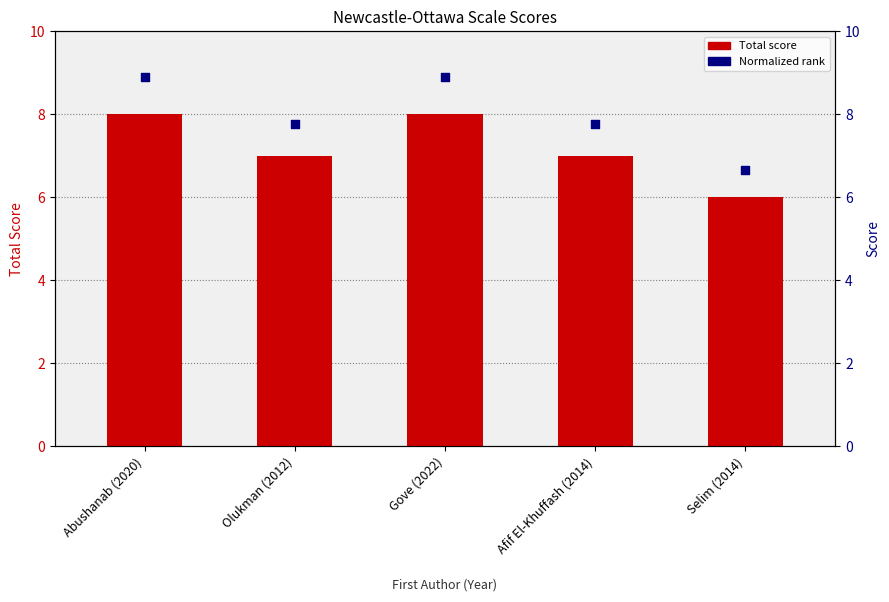

Which series contains the highest Y value?

Normalized rank